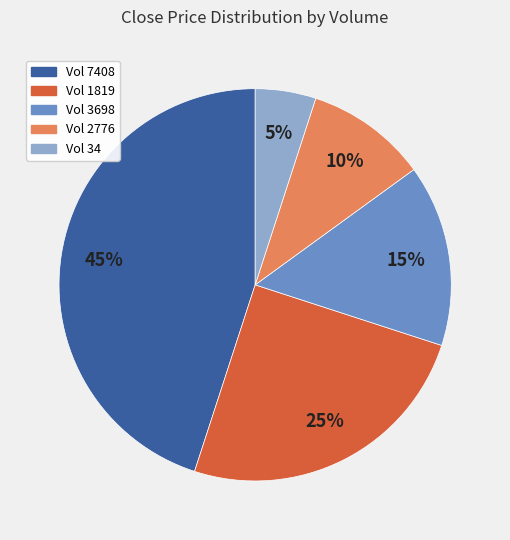

Does Vol 34 represent more than half of the total?

No